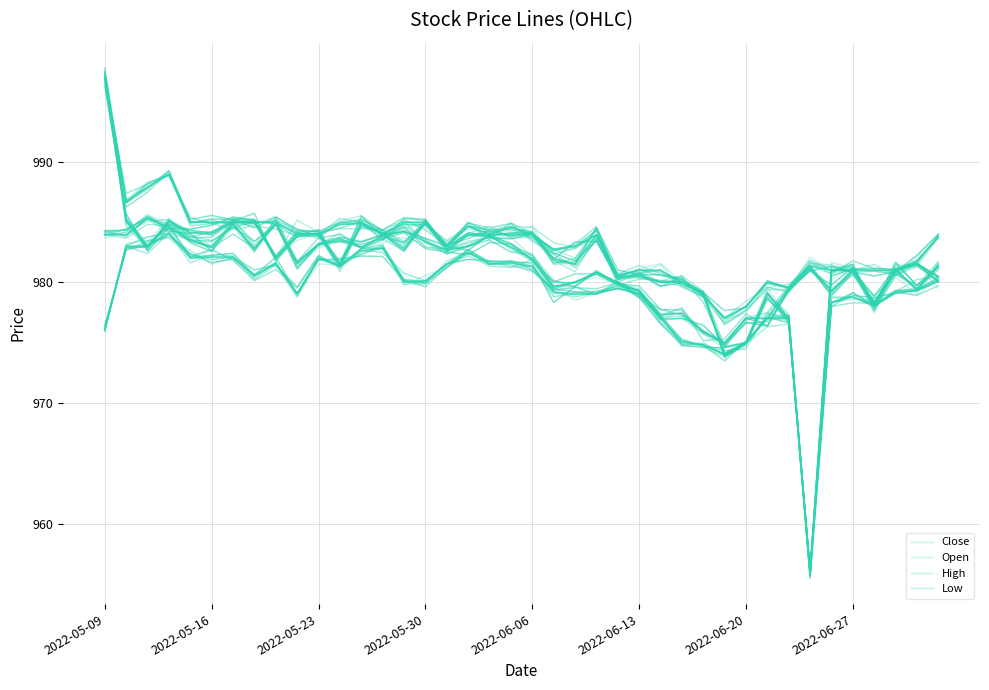

Count the number of data series in this chart.

4